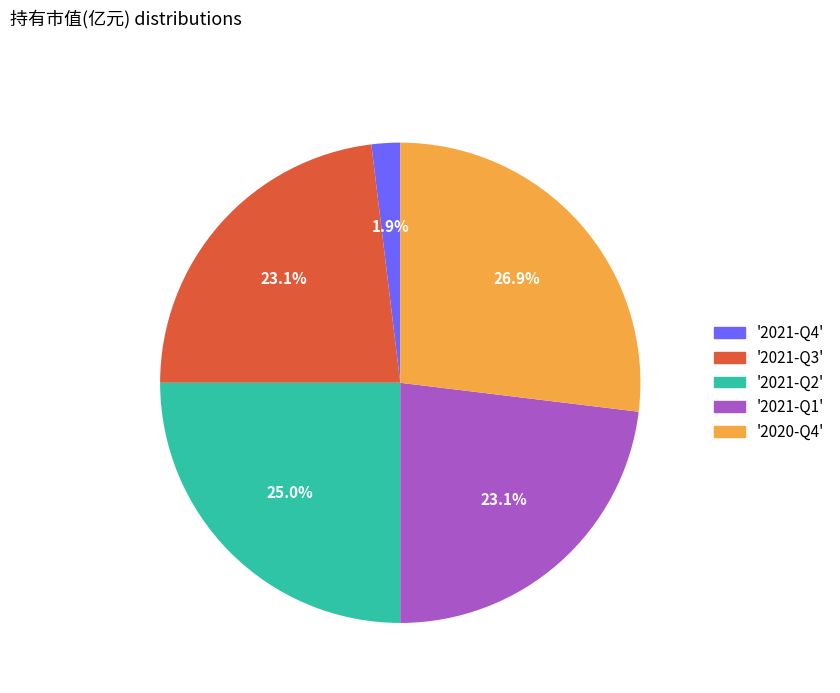

How many segments does this pie chart have?

5